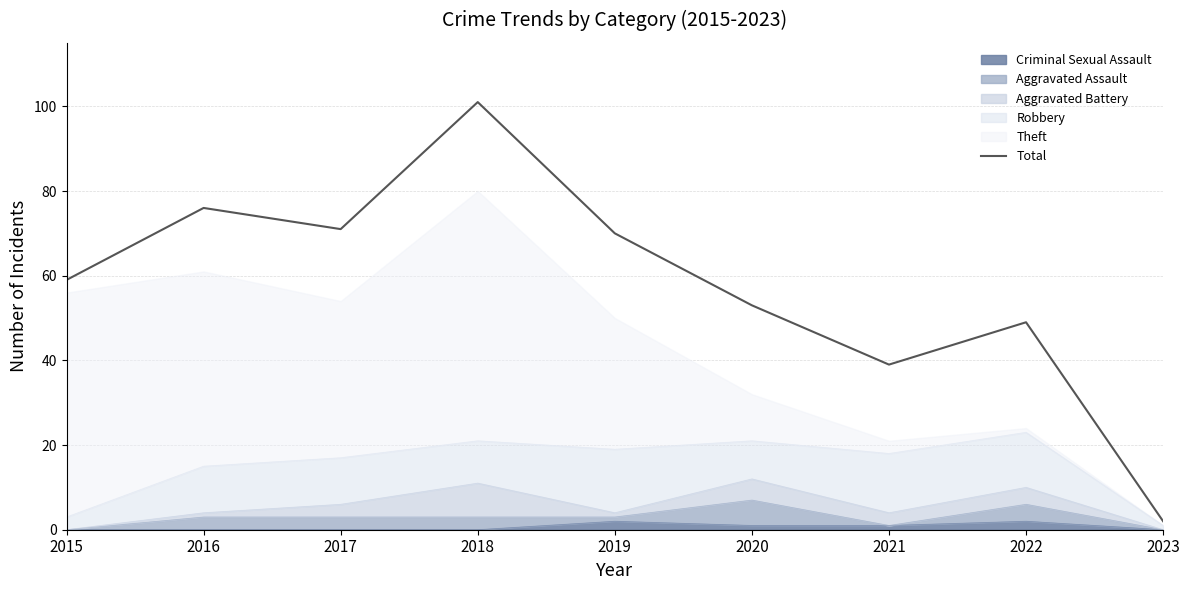

List the labels in order of value, largest first.

2018, 2016, 2017, 2019, 2015, 2020, 2022, 2021, 2023